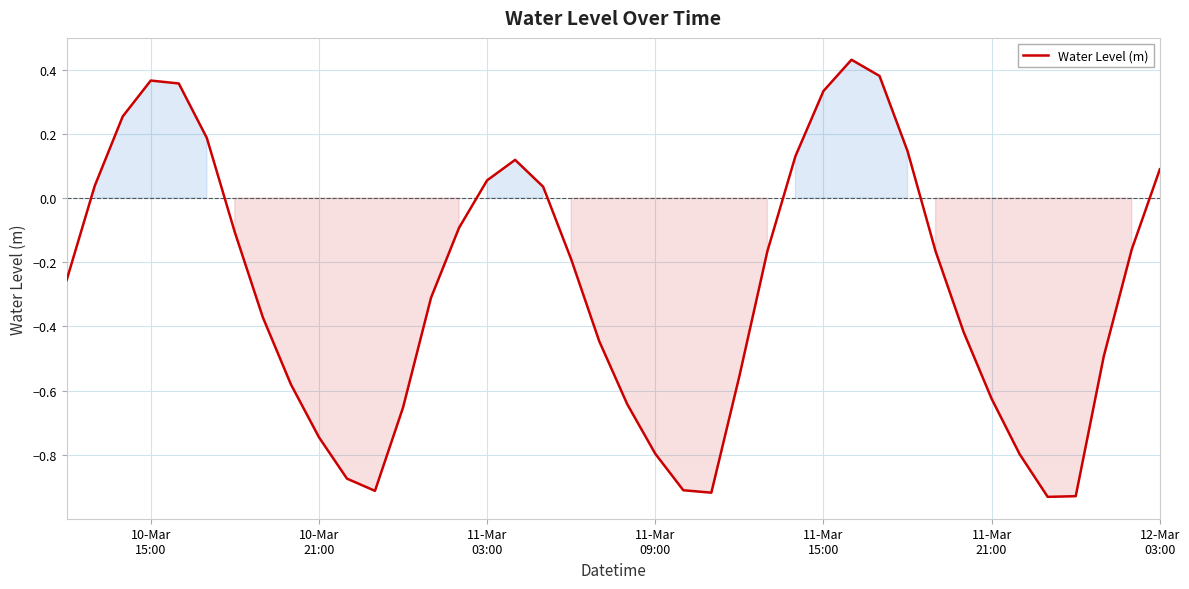

What is the difference between the maximum and minimum values?

1.4